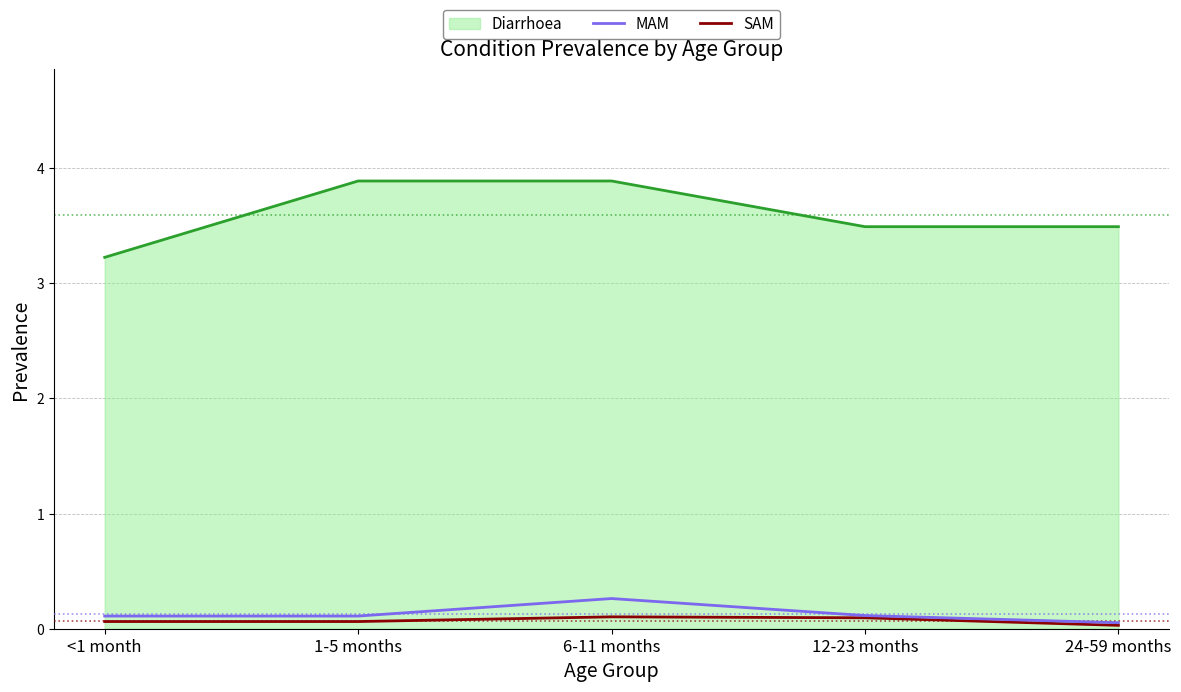

True or false: MAM and Diarrhoea cross at least once.

False